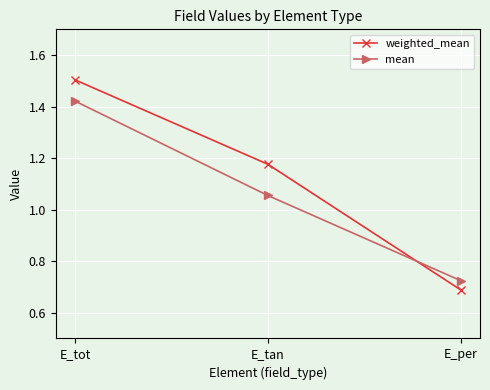

How many lines are shown in the chart?

2